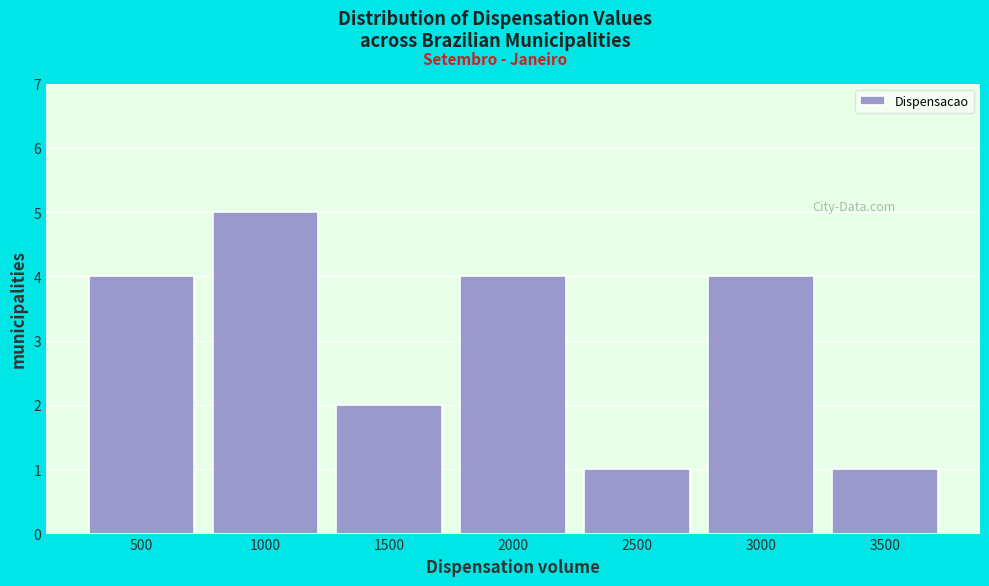

Reading left to right, extract all data points from this chart.

500=4	1000=5	1500=2	2000=4	2500=1	3000=4	3500=1